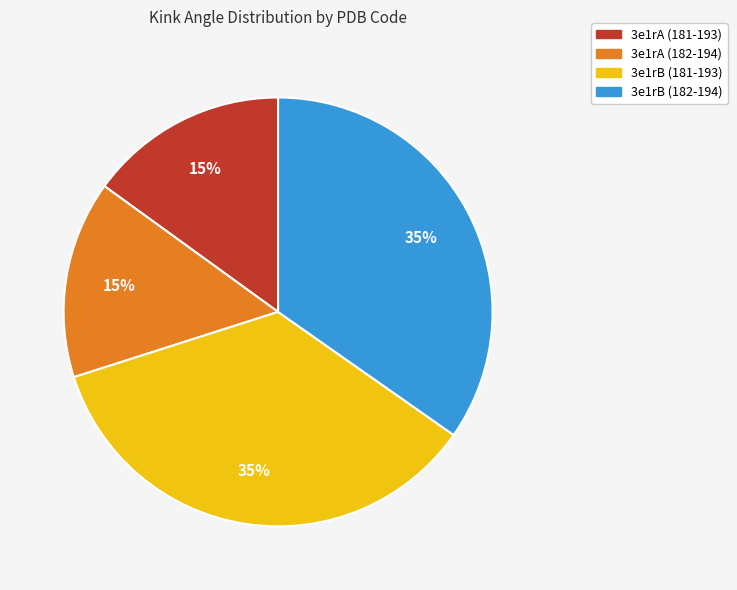

Between 3e1rA (182-194) and 3e1rB (181-193), which is larger?

3e1rB (181-193)